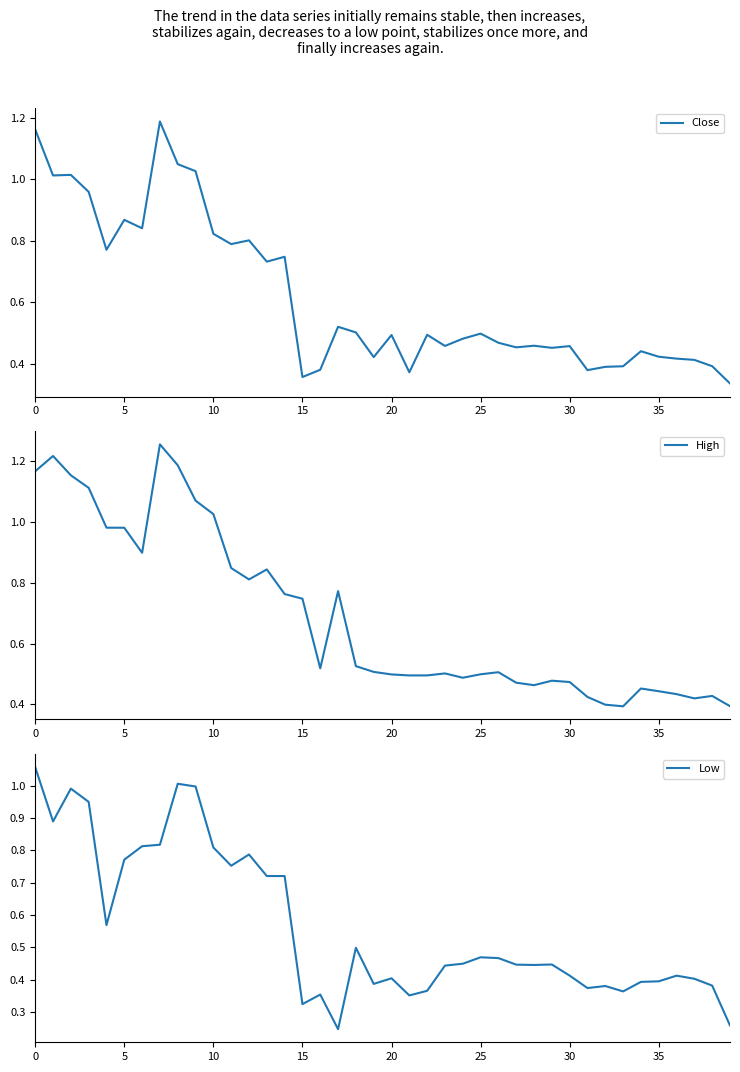

What is the value of the Close point at the 23rd from the left?

0.5